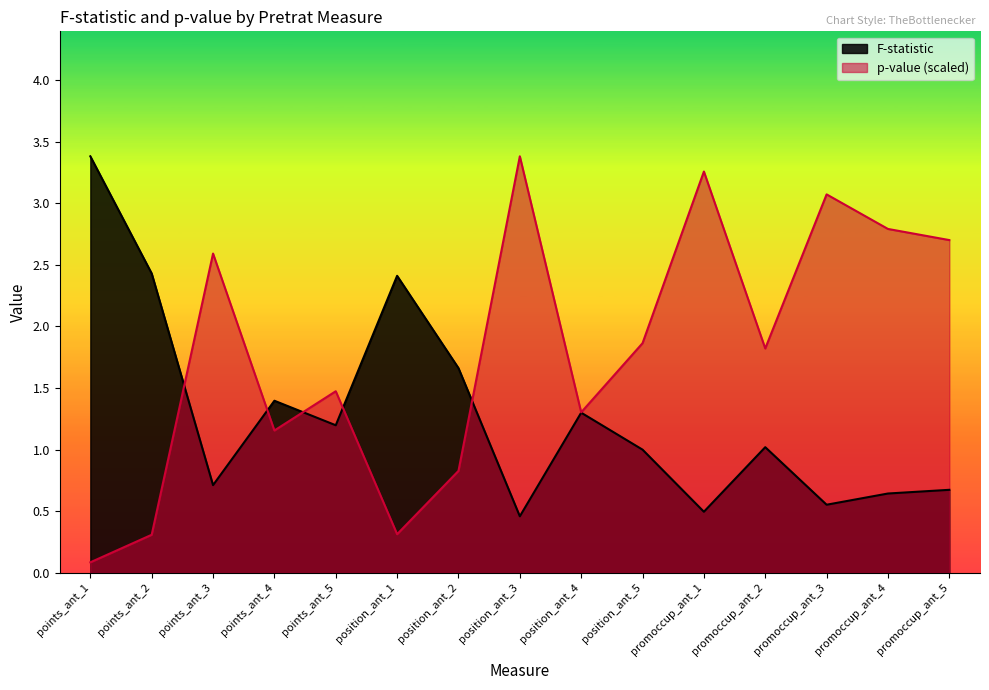

How many intersections are there between F-statistic and p-value?

5